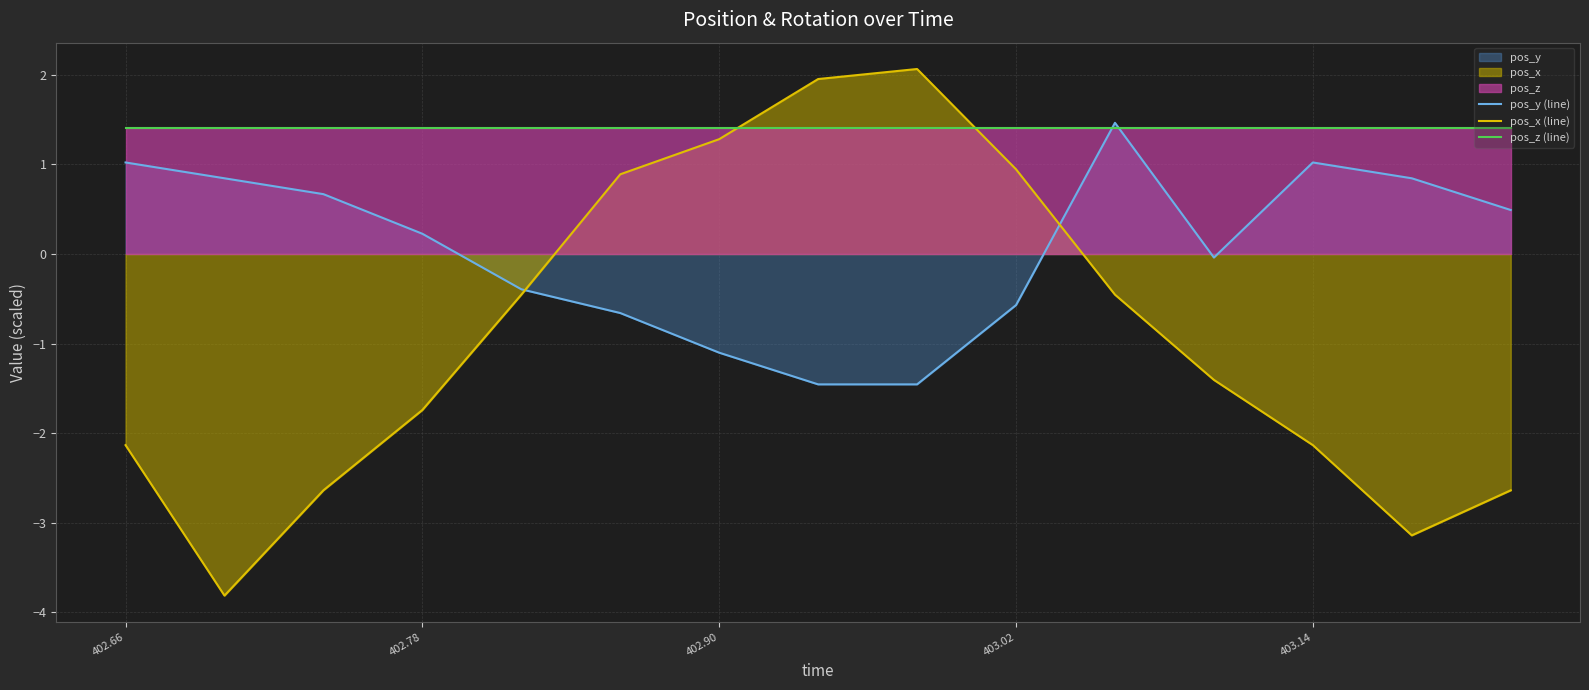

How many values in the pos_y (line) series exceed 0?

8